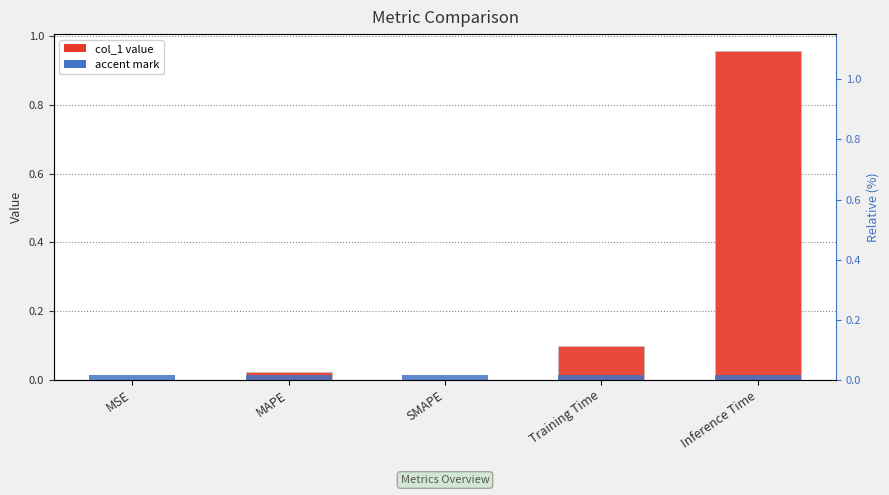

Reading left to right, what are all the values shown in this chart?

col_1 value: MSE=0.0	MAPE=0.0	SMAPE=0.0	Training Time=0.1	Inference Time=1.0
accent mark: MSE=0.0	MAPE=0.0	SMAPE=0.0	Training Time=0.0	Inference Time=0.0